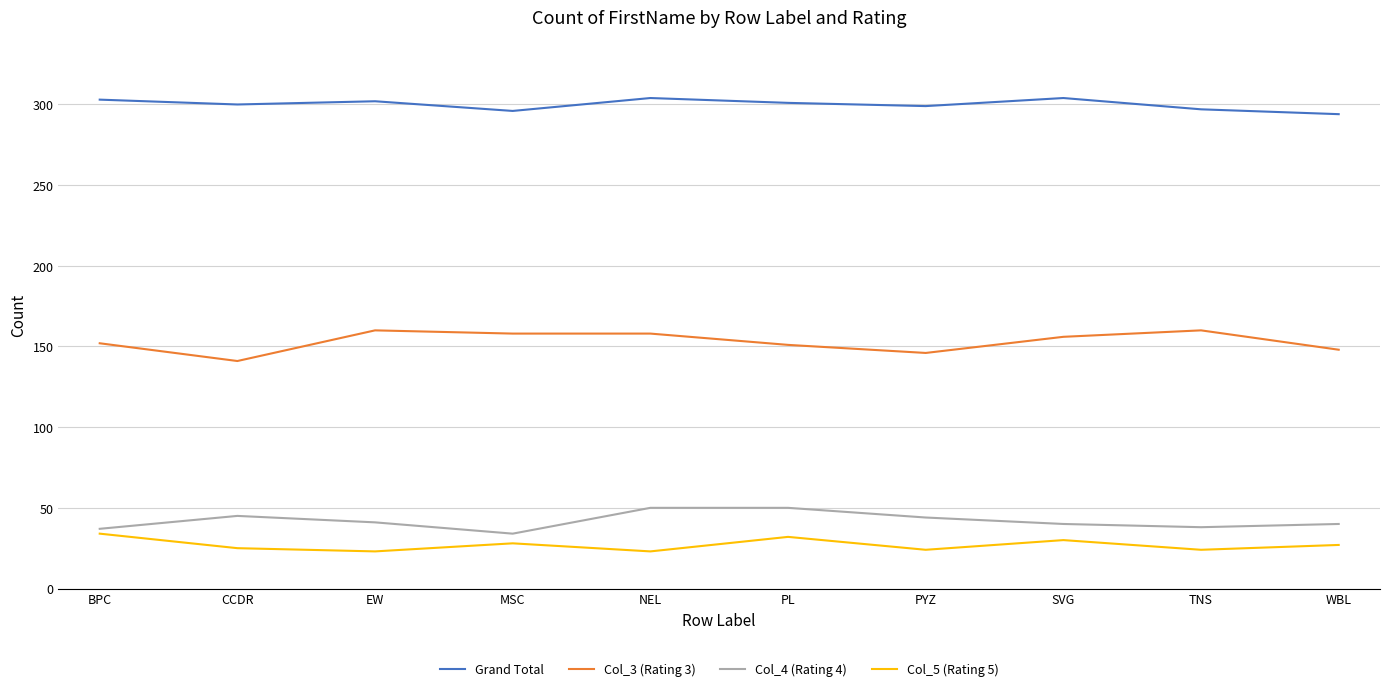

What is the difference between the highest and lowest values at PL?

269